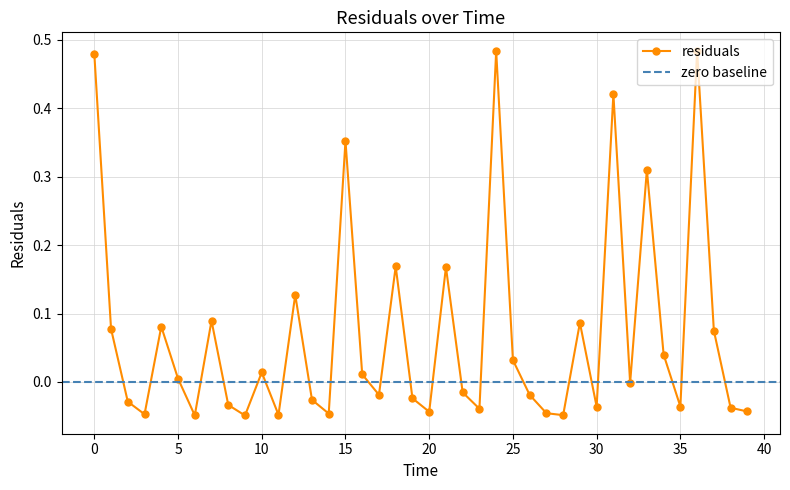

The value at 34.0 is 0.0. True or false?

True